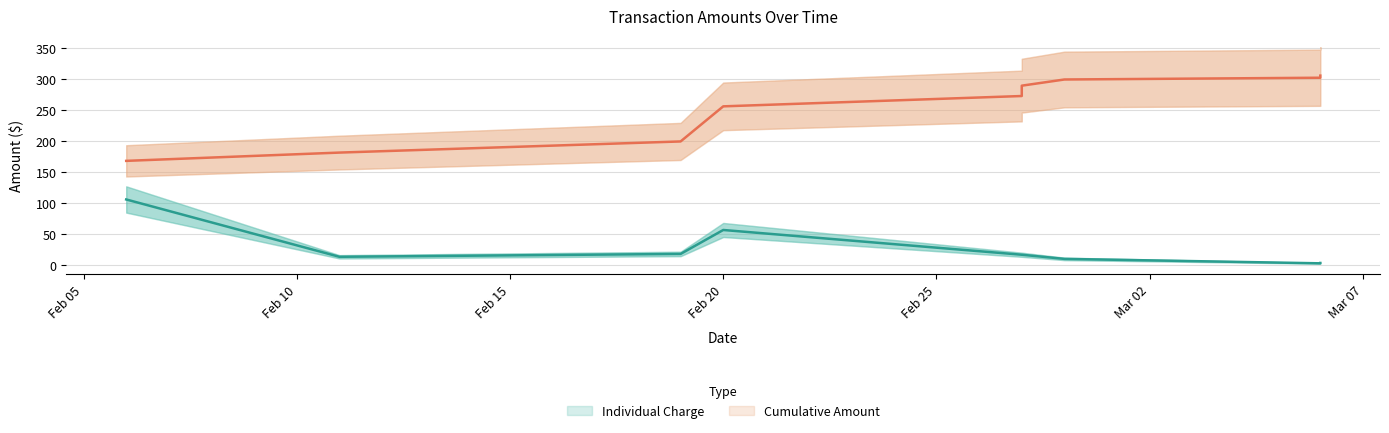

What is the sum of all Cumulative Amount values?

2277.6